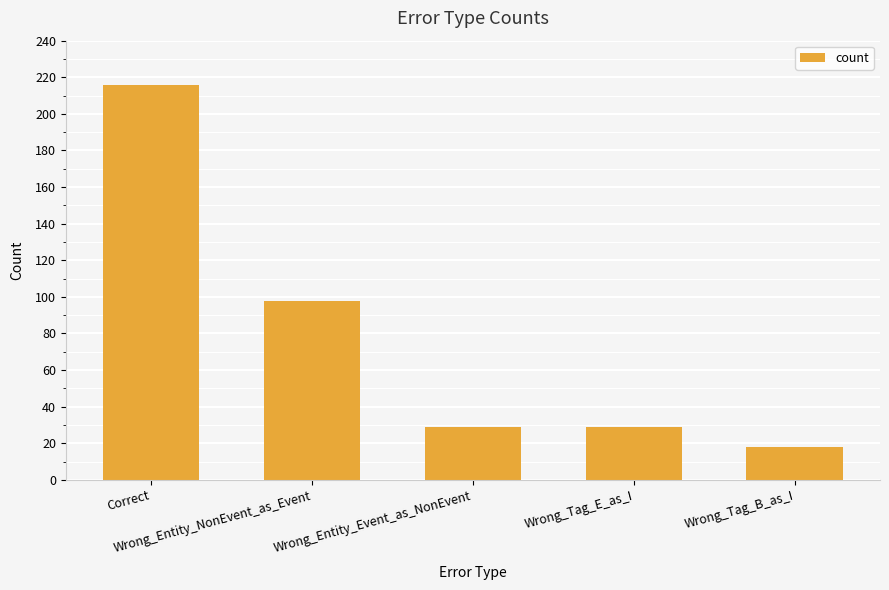

At which label does the data first exceed 29?

Correct